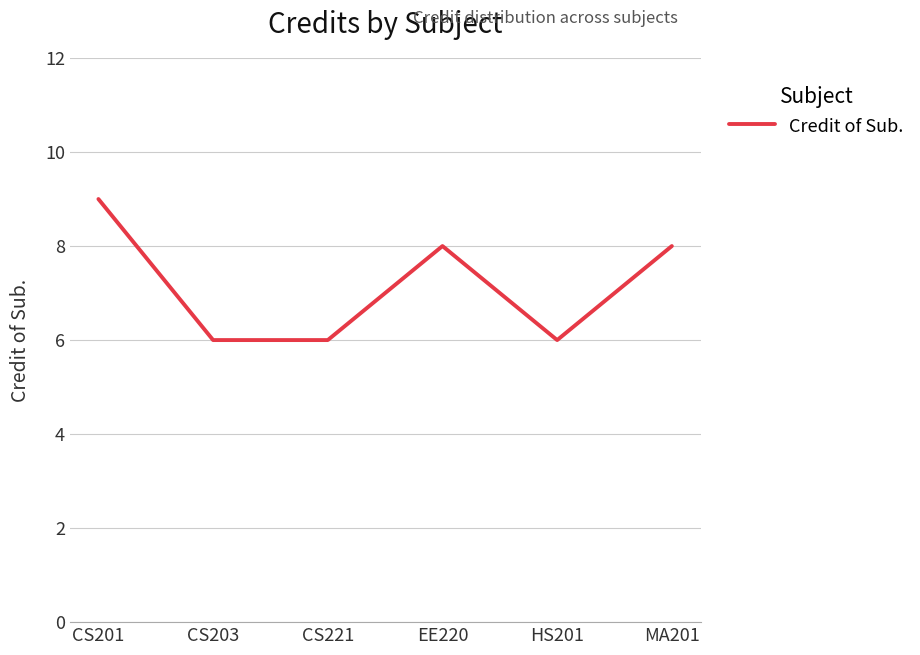

How many lines are shown in the chart?

1